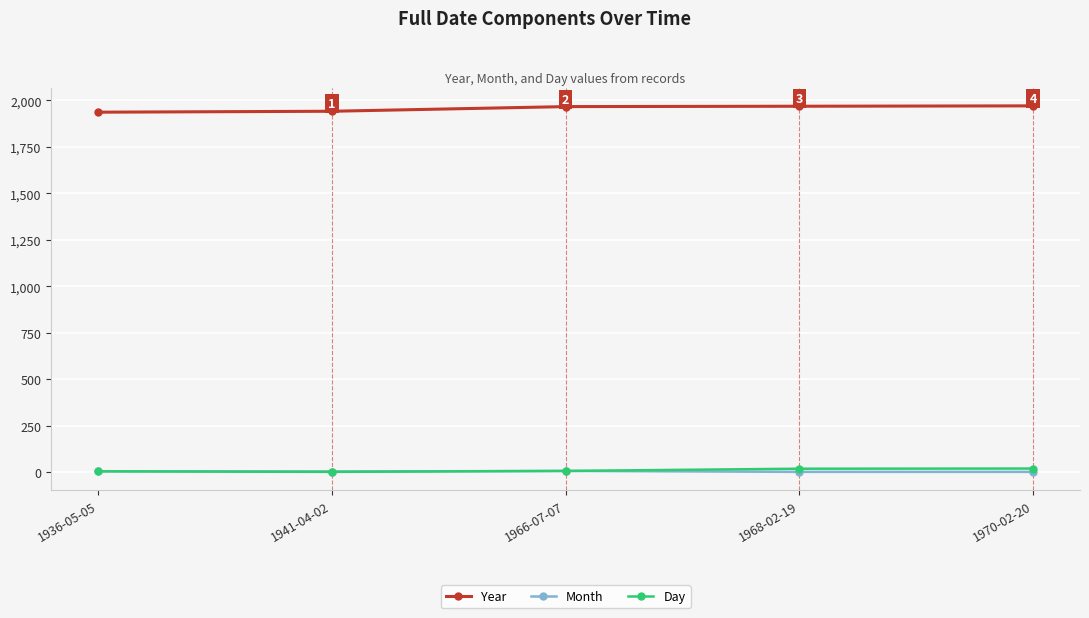

What is the label of the 4th point from the left?

1968-02-19